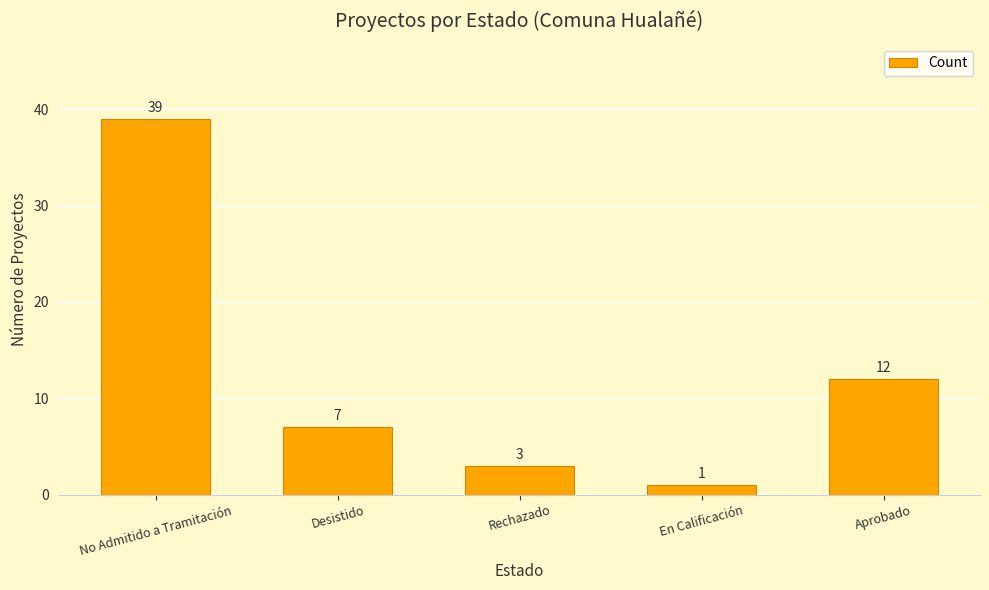

What is the minimum value shown in the chart?

1